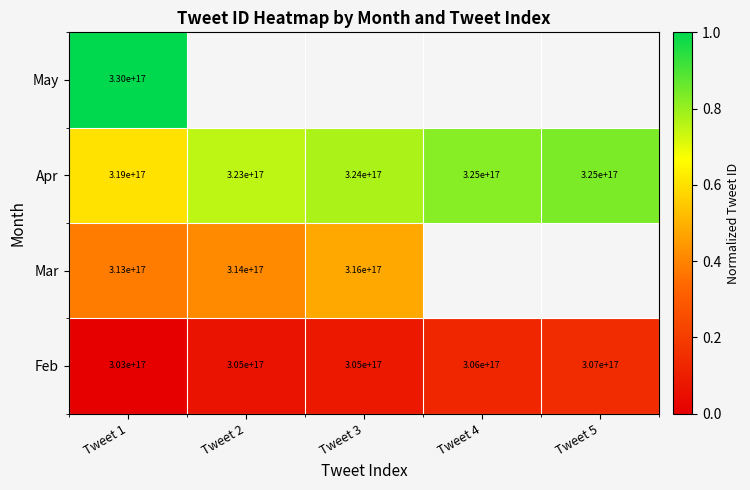

True or false: Mar has a value of 64989402347927312 at Tweet 2.

False